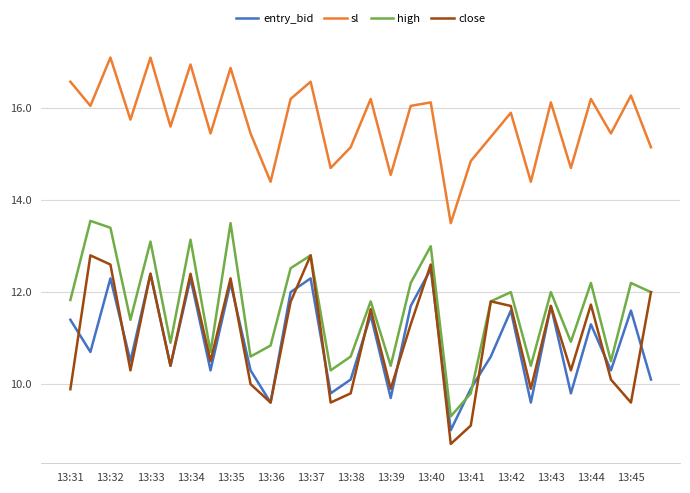

Which series has the largest range (max minus min)?

high